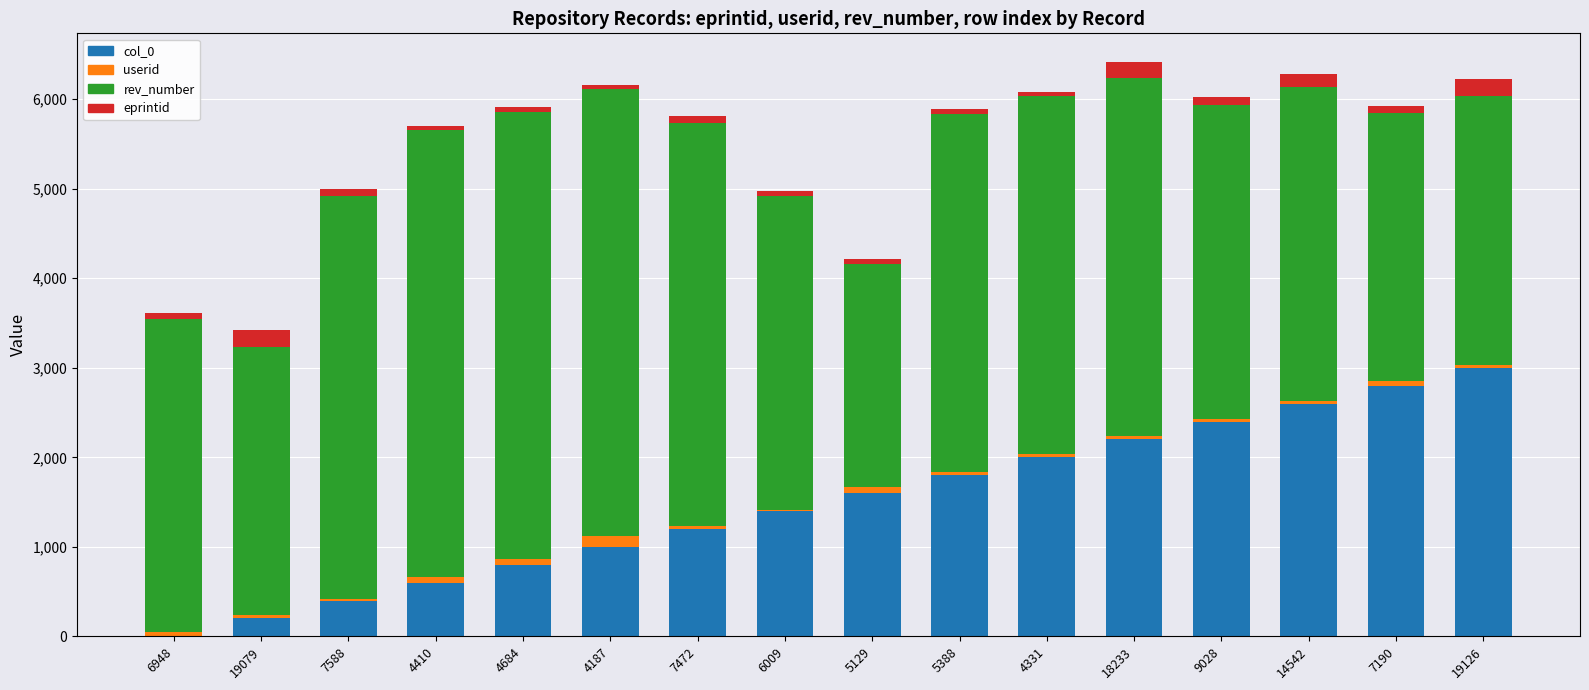

Count the number of data series in this chart.

4